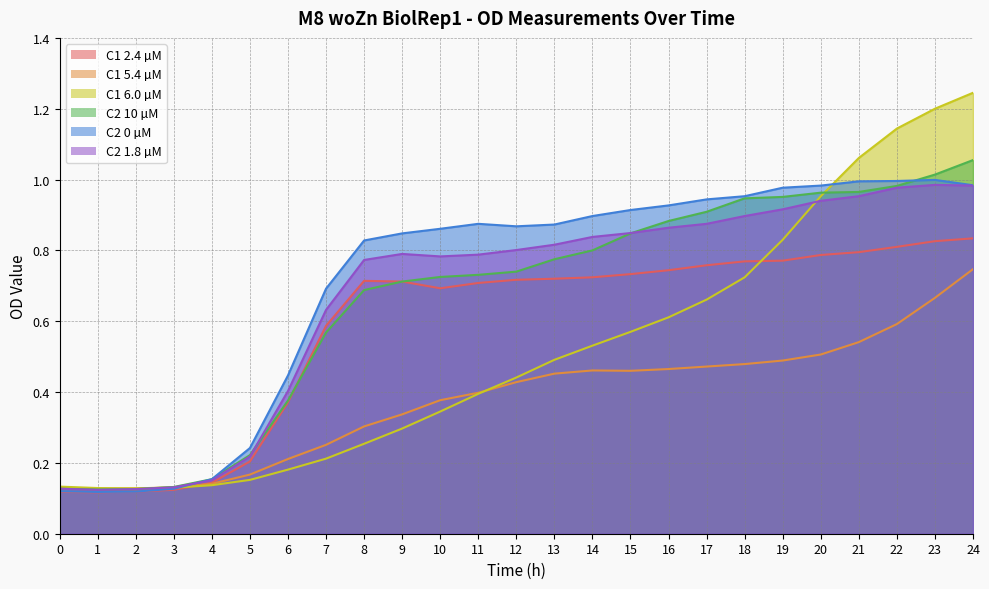

True or false: C2_10 has a value of 0.9 at 17.

True